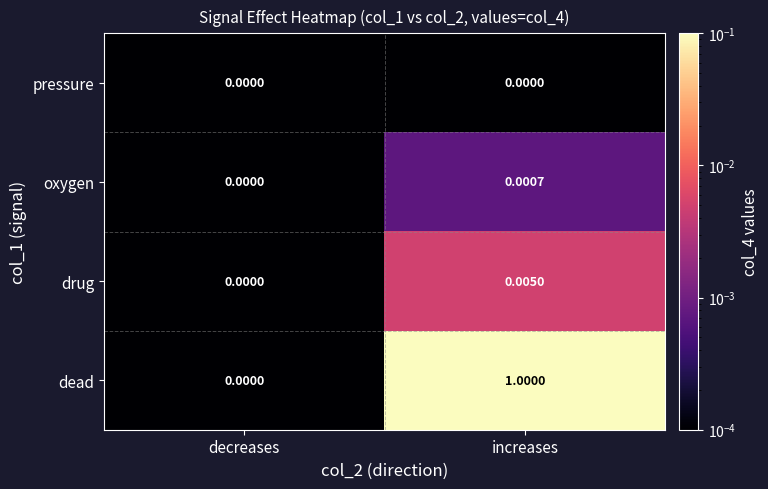

Which series changed the most between decreases and increases?

dead